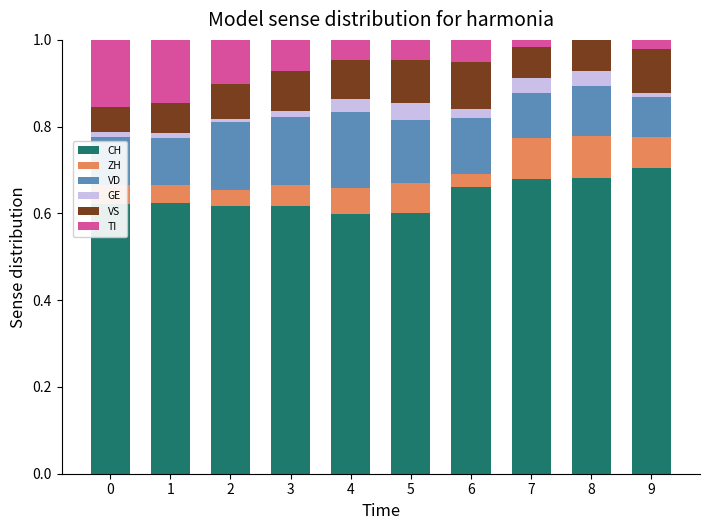

True or false: CH has a value of 0.7 at 8.

True